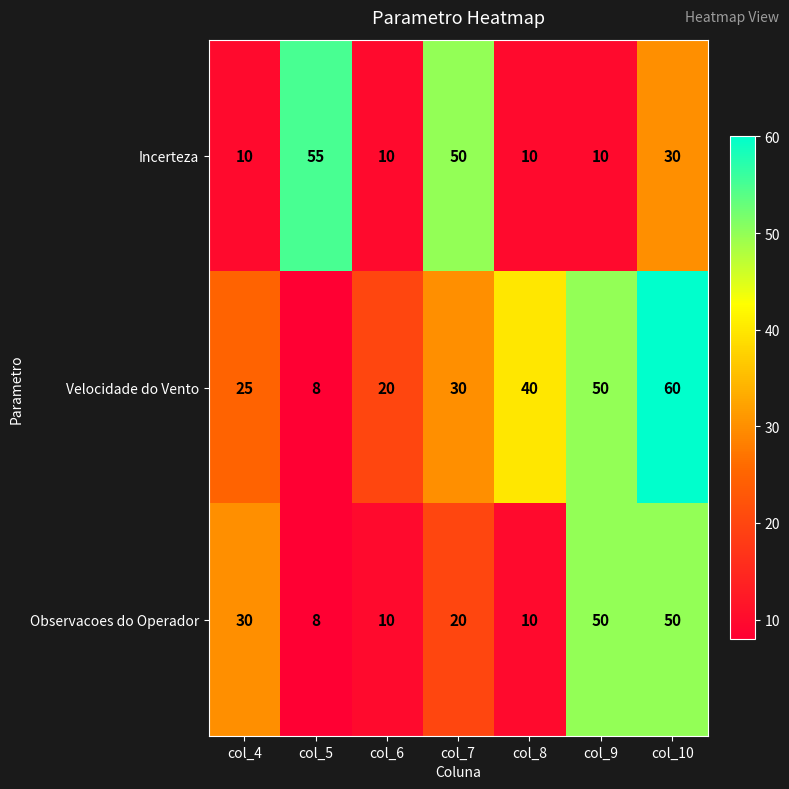

Is it true that Incerteza equals 50 at col_7?

True